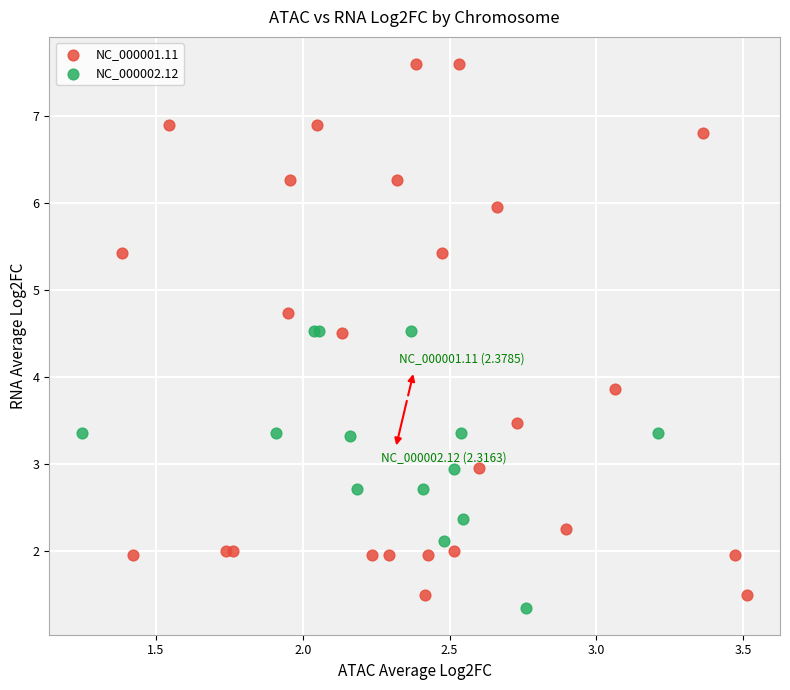

What are all the series names shown in the legend?

NC_000001.11, NC_000002.12